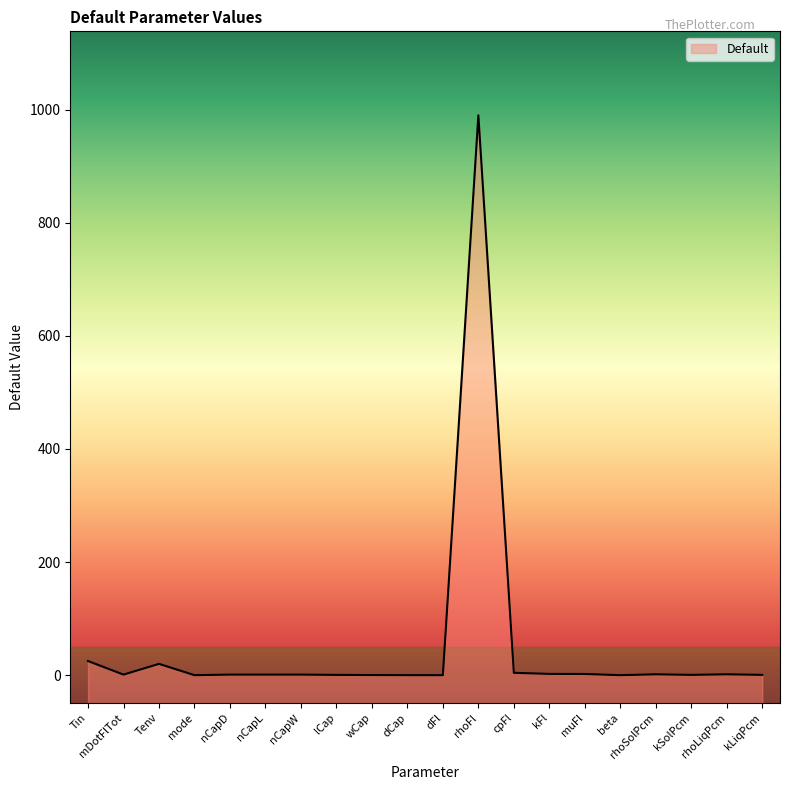

How many series are shown in this chart?

1